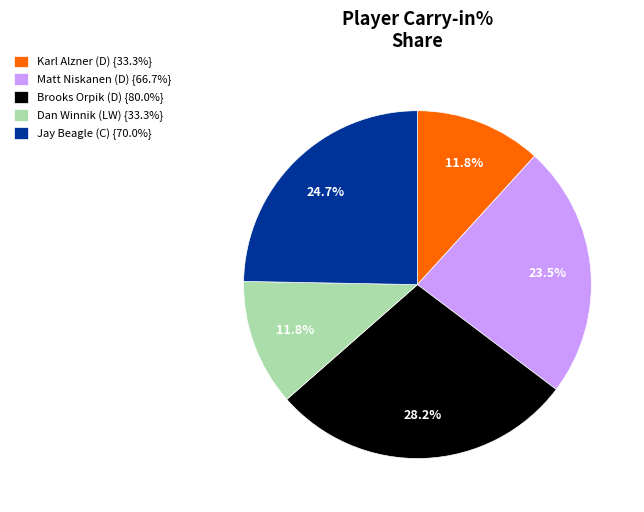

Do Dan Winnik (LW) {33.3%} and Matt Niskanen (D) {66.7%} together represent more than half of the pie?

No